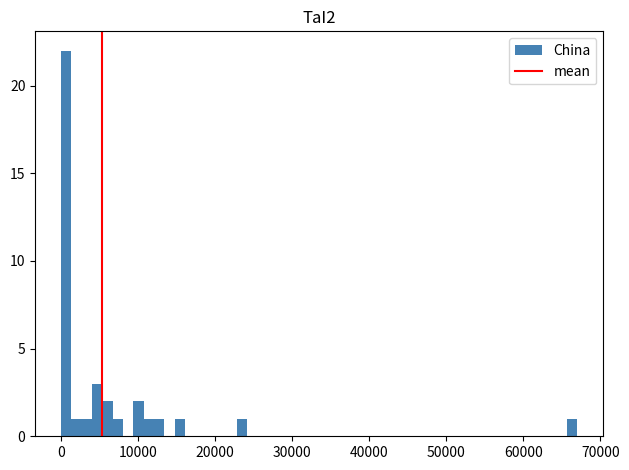

Around what value on the x-axis is the tallest bar? Give the approximate position of its centre, as read against the axis.

1000